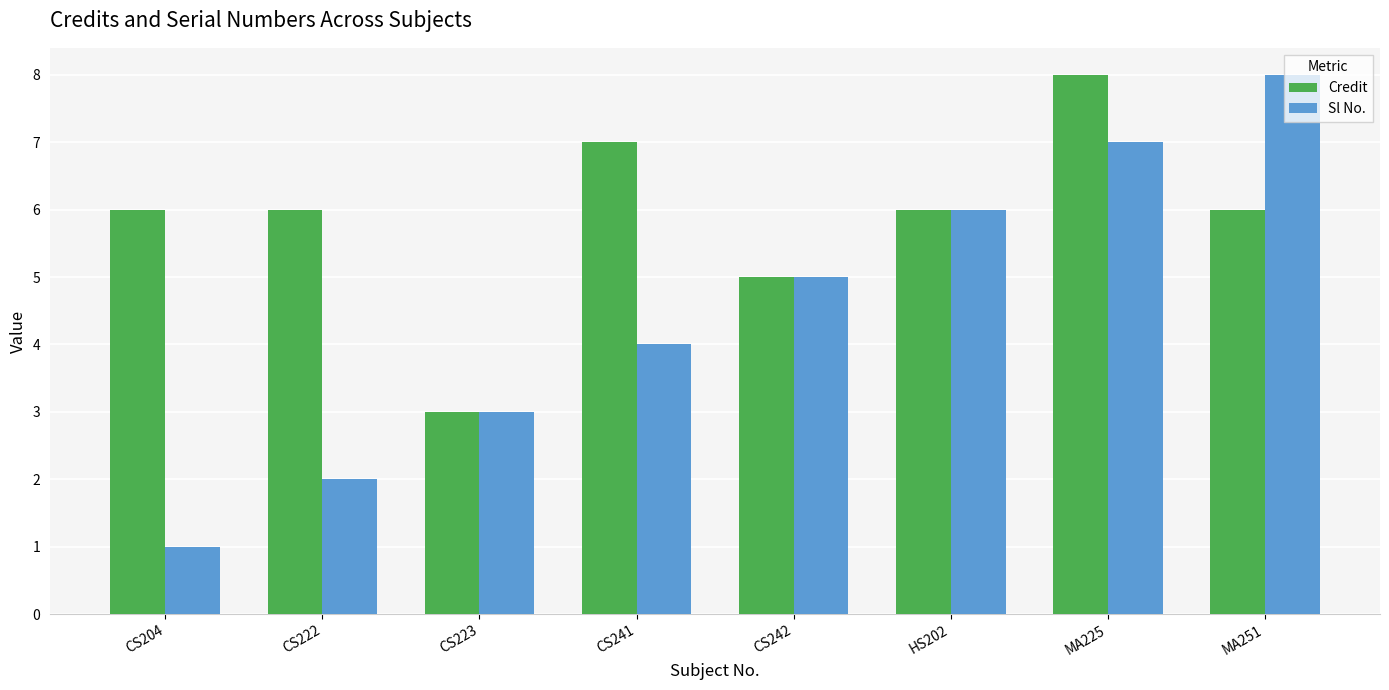

Which series has the widest spread of values?

Sl No.